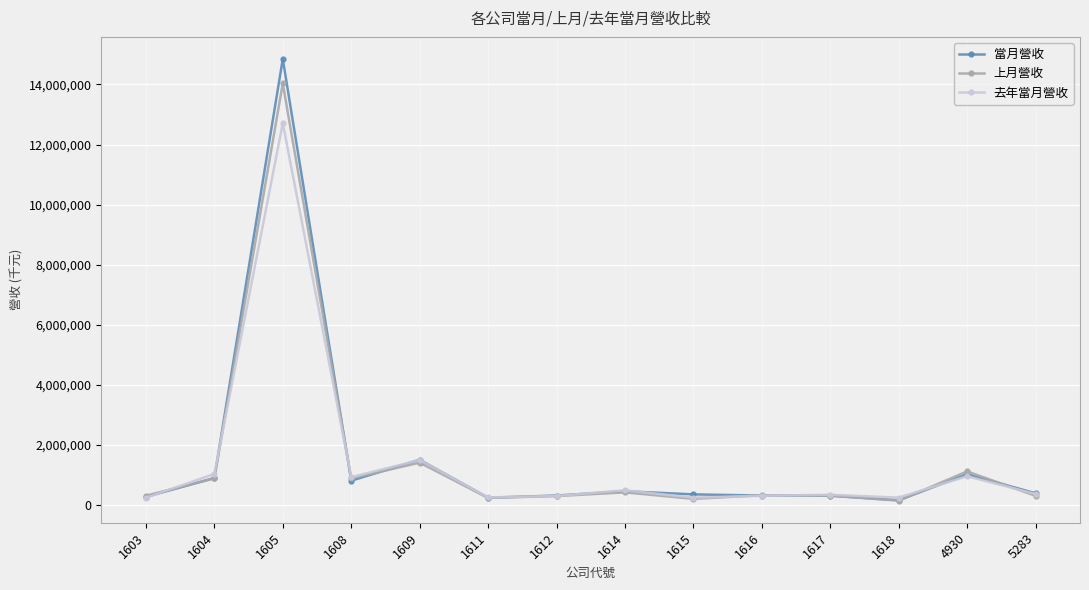

Which series changed the most between 1603 and 1605?

當月營收